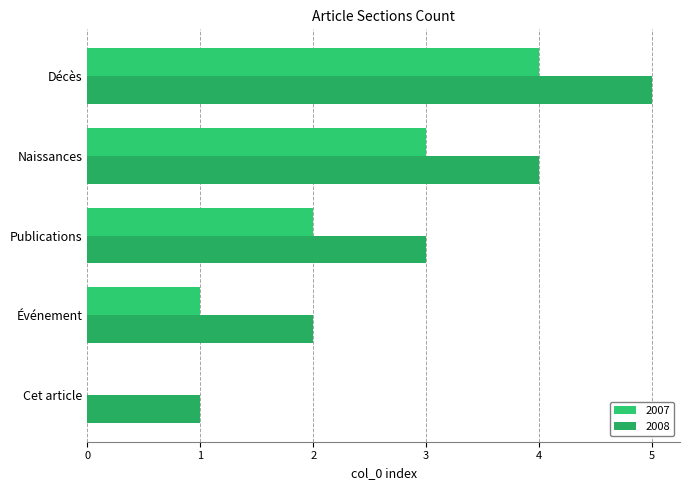

Reading left to right, list all the values displayed in this chart.

2007: Cet article=0	Événement=1	Publications=2	Naissances=3	Décès=4
2008: Cet article=1	Événement=2	Publications=3	Naissances=4	Décès=5